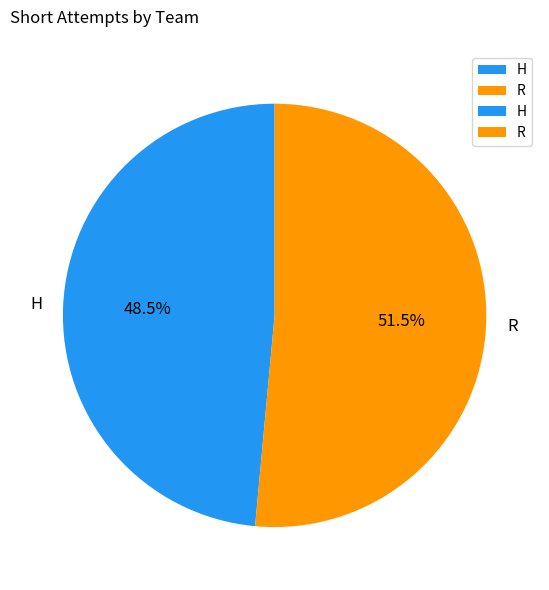

Between H and R, which is larger?

R